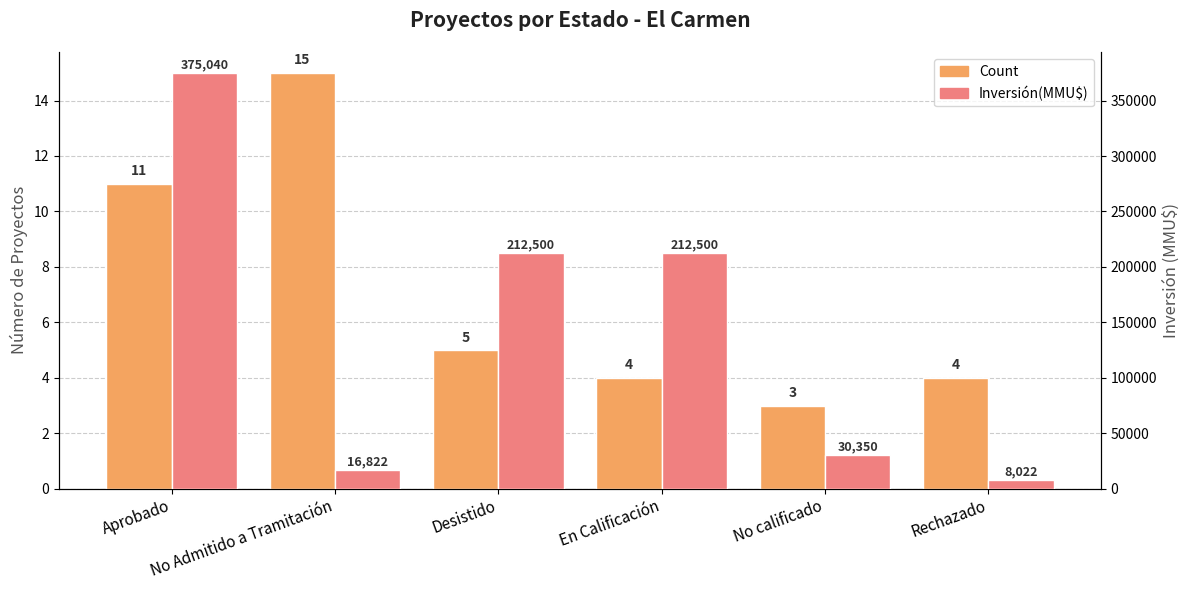

What position from the left is No calificado?

5